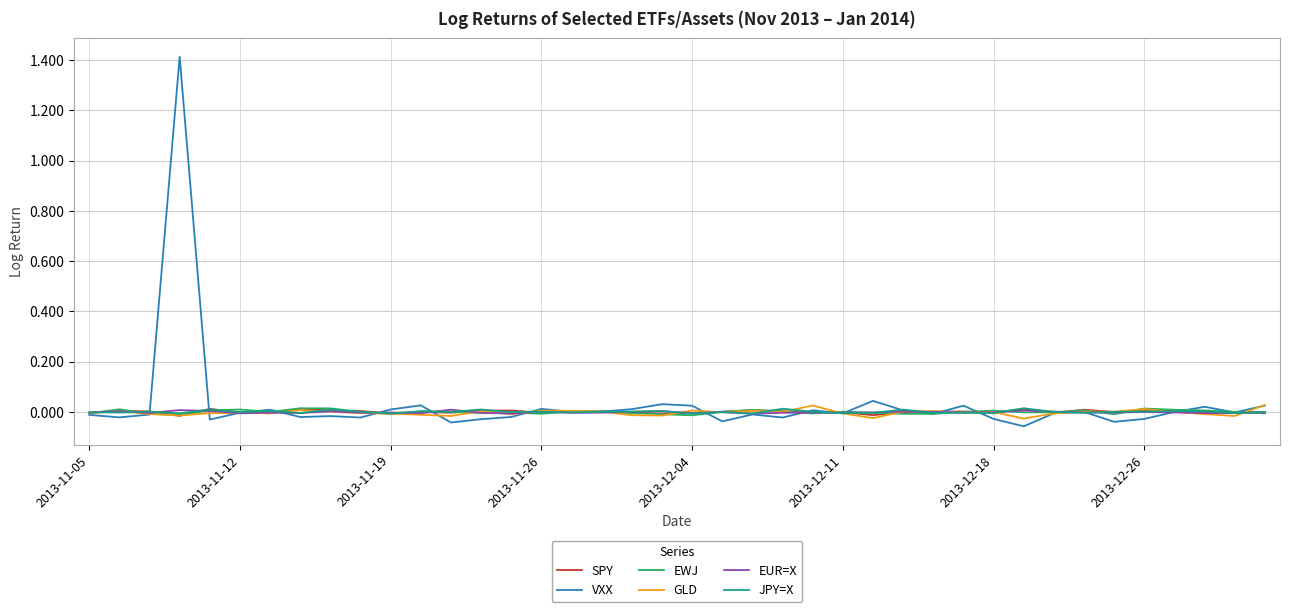

Which series has the widest spread of values?

VXX